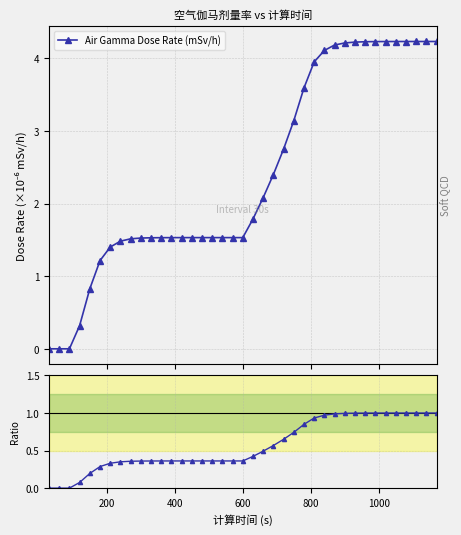

True or false: Air Gamma Dose Rate (mSv/h) has more than 2 points higher than both neighbors.

False